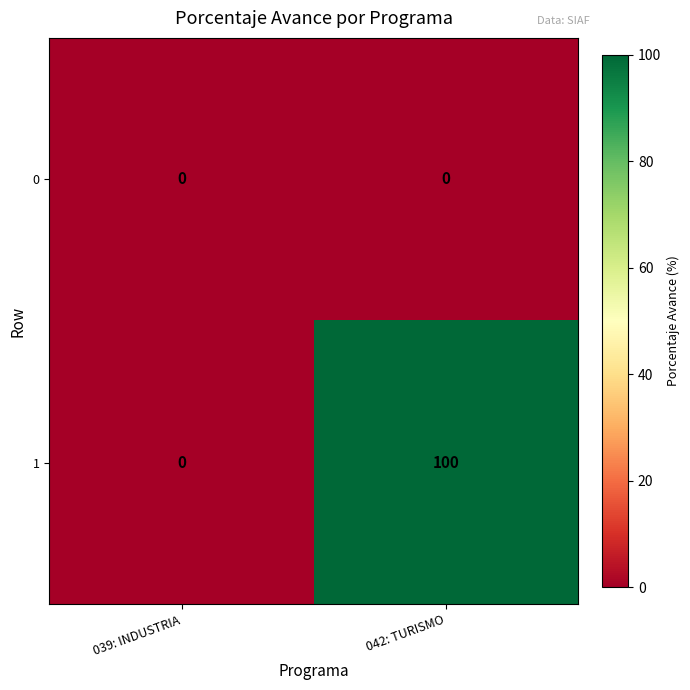

Count the number of data series in this chart.

2